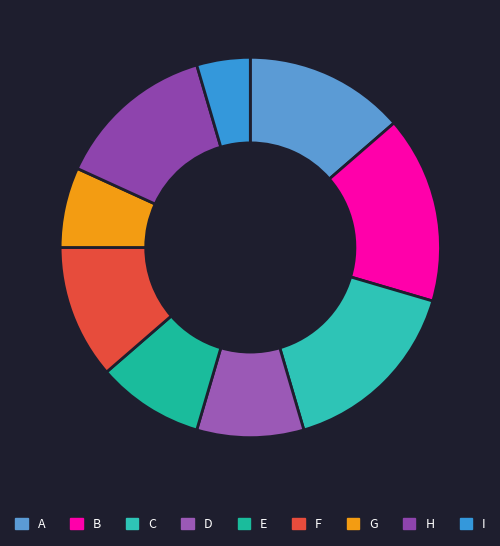

Count the number of slices in the pie.

9